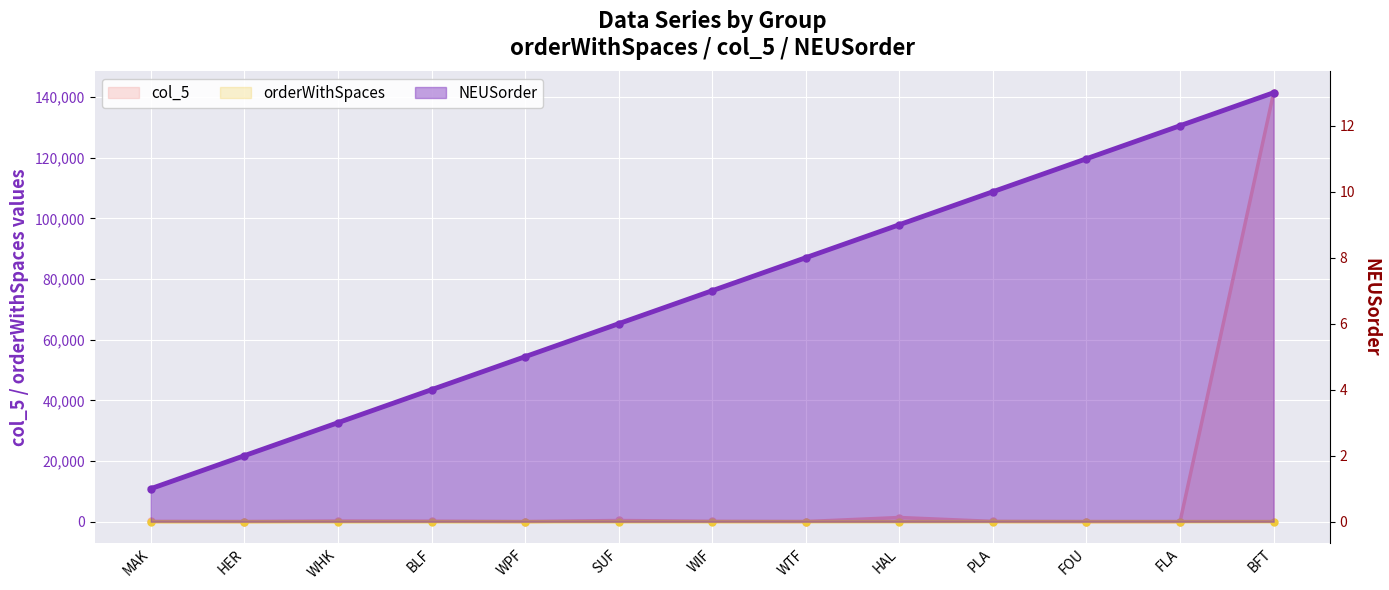

At which label is NEUSorder closest to 7?

WIF